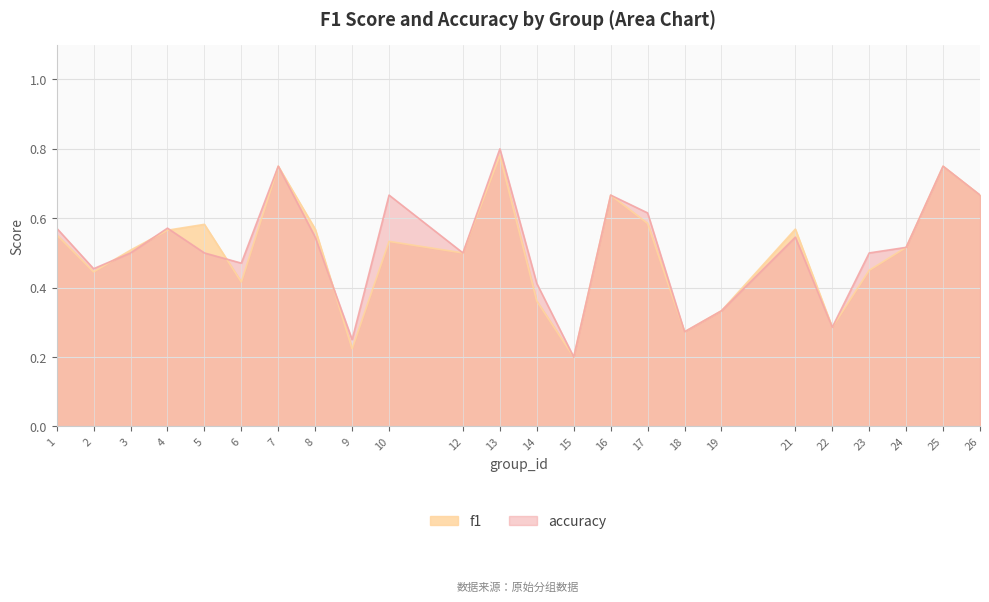

What is the maximum value for accuracy?

0.8